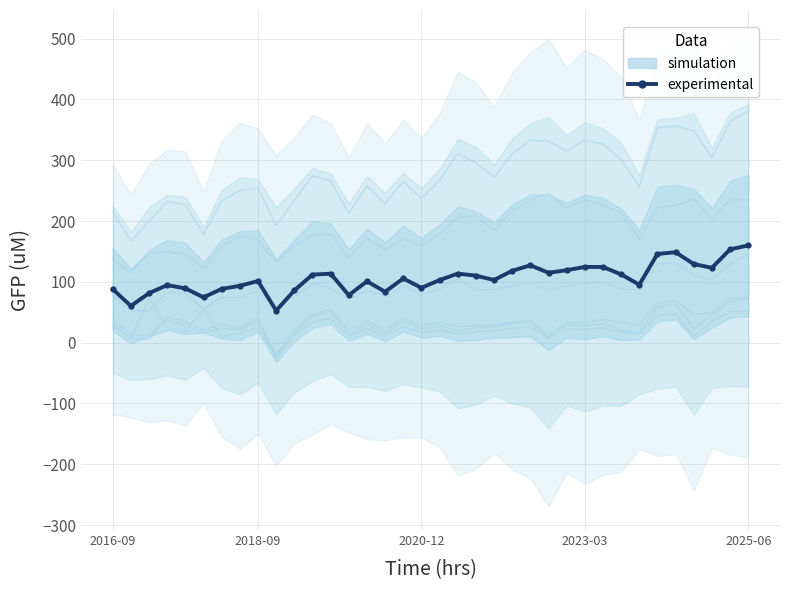

How many values in the experimental series are below 105?

18